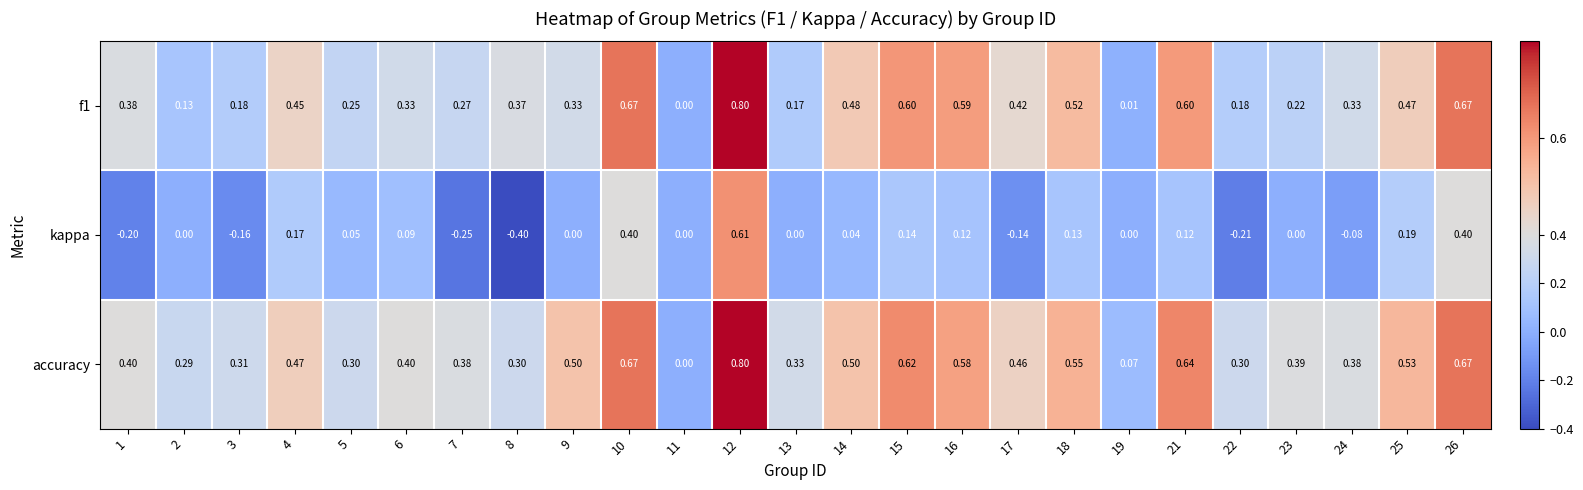

What is the smallest value displayed?

-0.4